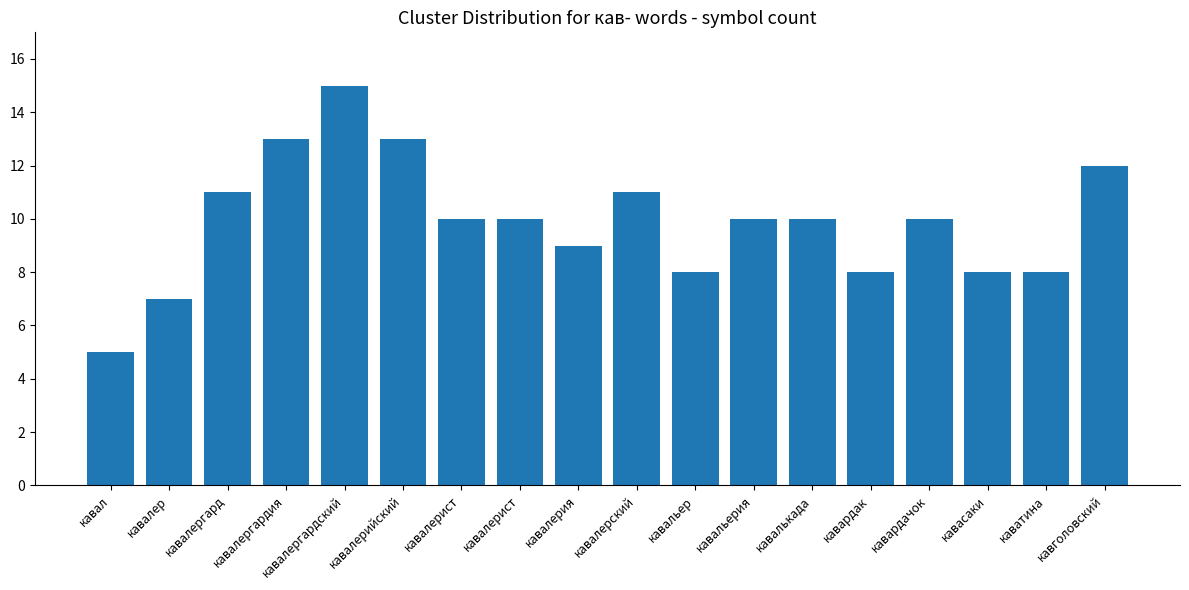

Reading left to right, extract all data points from this chart.

5	7	11	13	15	13	10	10	9	11	8	10	10	8	10	8	8	12